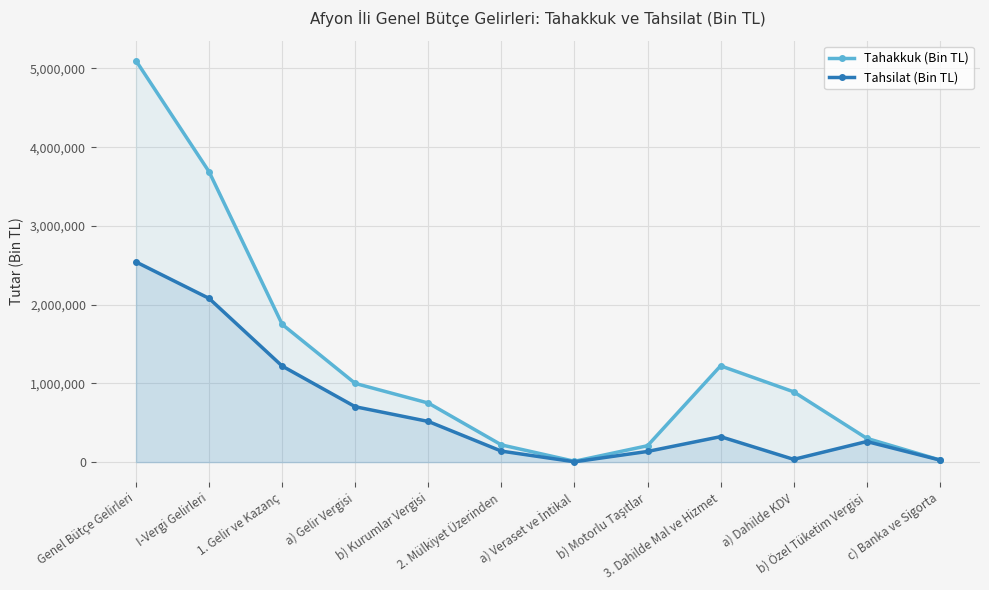

List the labels in order of Tahsilat (Bin TL) value, largest first.

Genel Bütçe Gelirleri, I-Vergi Gelirleri, 1. Gelir ve Kazanç, a) Gelir Vergisi, b) Kurumlar Vergisi, 3. Dahilde Mal ve Hizmet, b) Özel Tüketim Vergisi, 2. Mülkiyet Üzerinden, b) Motorlu Taşıtlar, a) Dahilde KDV, c) Banka ve Sigorta, a) Veraset ve İntikal